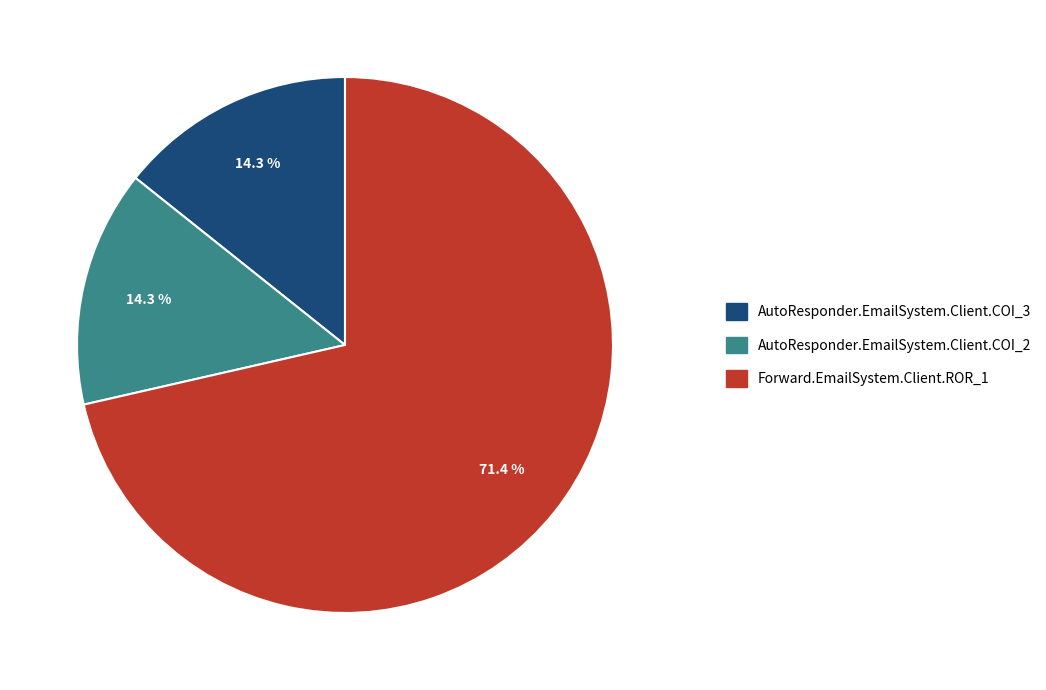

Is it true that Forward.EmailSystem.Client.ROR_1 is 71% of the pie?

True